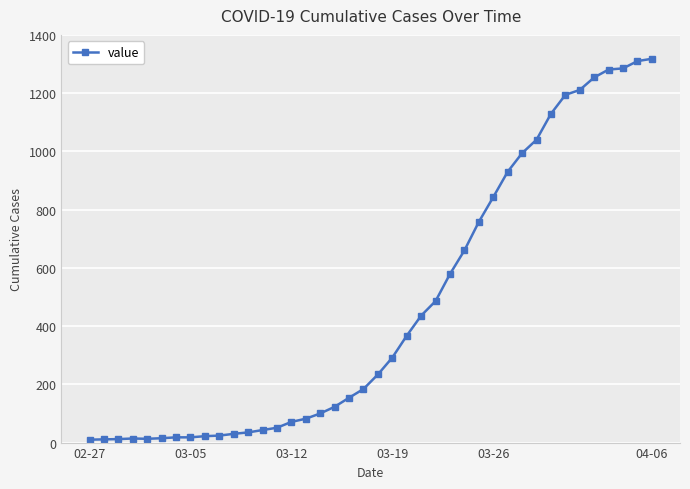

What is the average value?

466